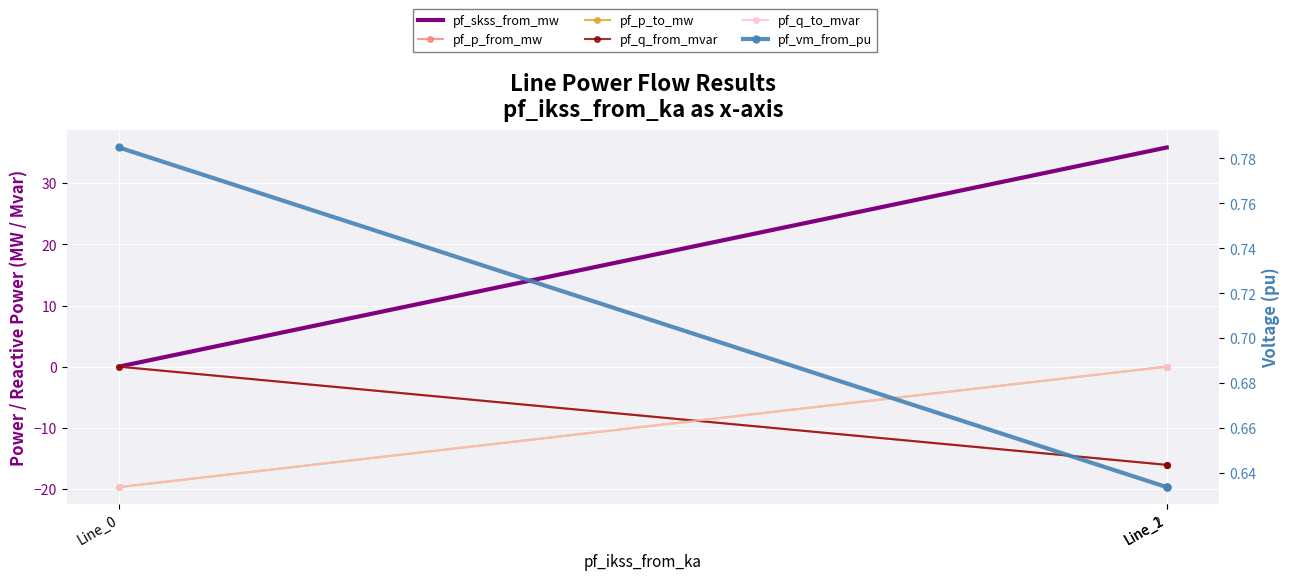

Which series has the widest spread of values?

pf_skss_from_mw